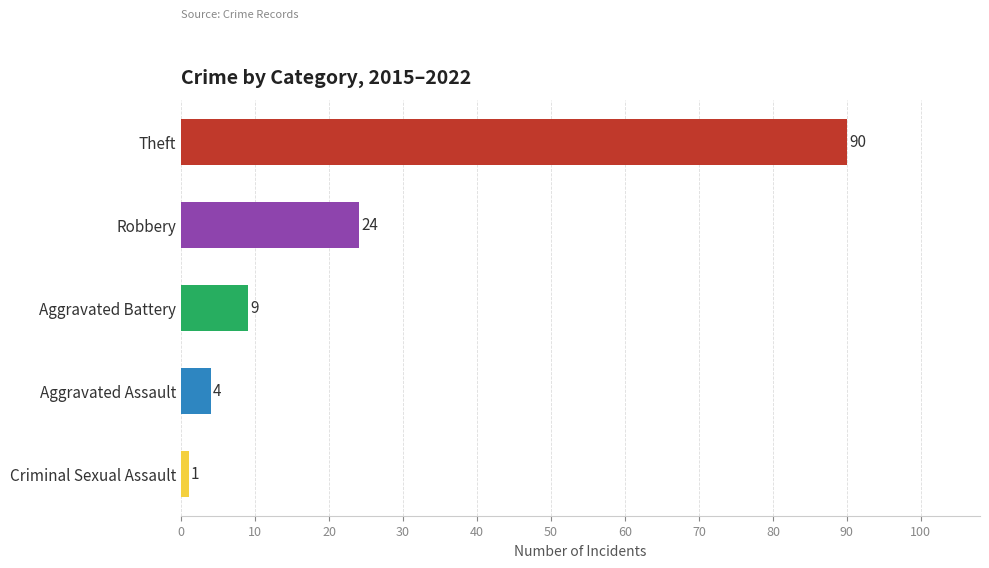

How many values are below 9?

2